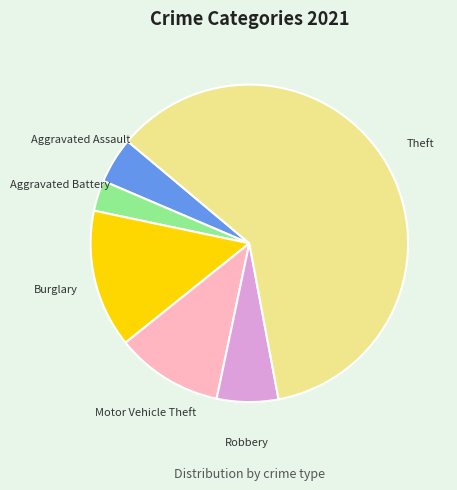

What is the smallest slice in the pie chart?

Aggravated Battery